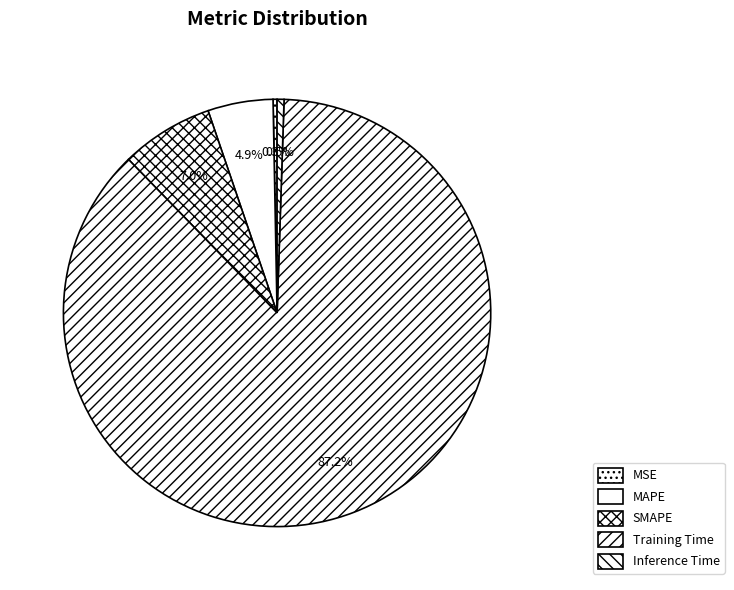

What percentage do Training Time and MAPE together represent?

92.2%